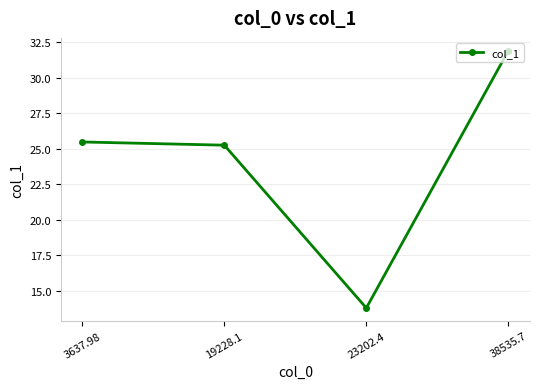

Read the value at 38535.7.

31.9